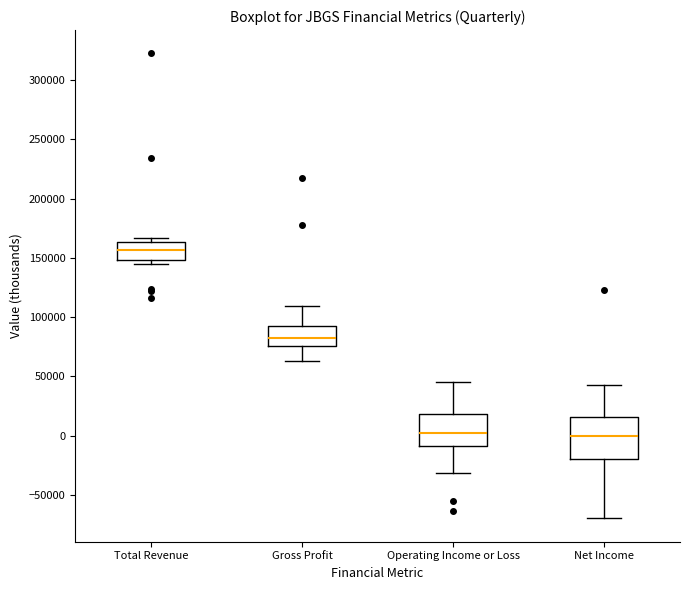

Comparing the boxes themselves (not the whiskers), which one is the tallest?

Net Income